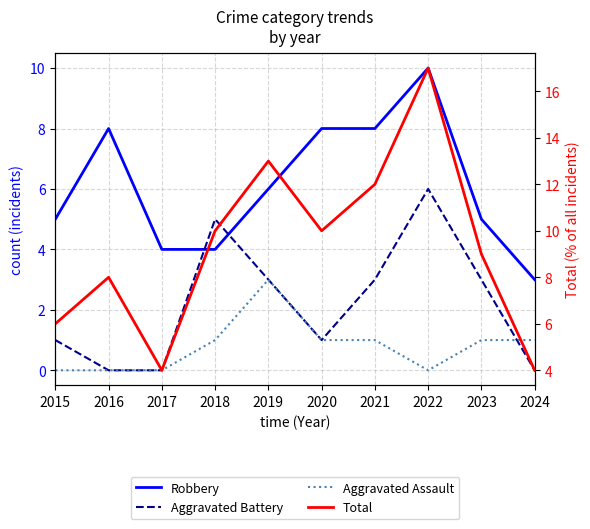

True or false: Total has more than 1 points higher than both neighbors.

True